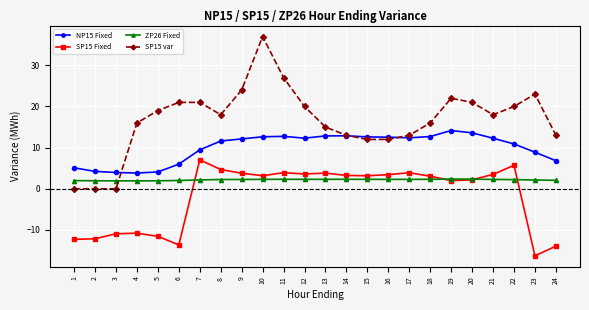

Between 12 and 17, which series saw the biggest shift?

SP15 var